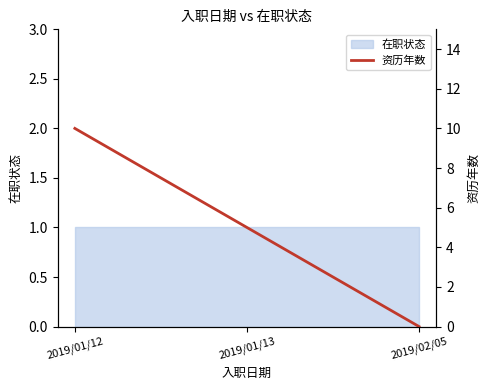

The chart shows a value of 7 at 2019/02/05. True or false?

False